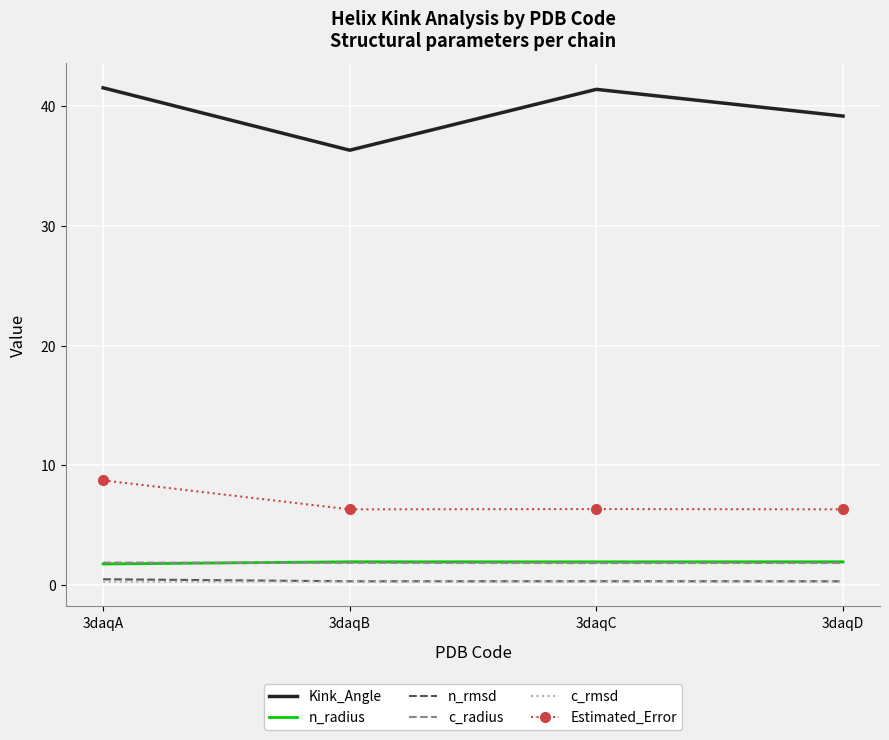

Rank the categories by n_radius value from highest to lowest.

3daqD, 3daqB, 3daqC, 3daqA